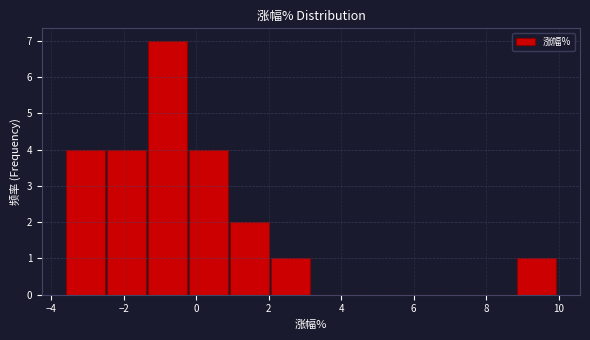

Over which range of the x-axis is the bar tallest?

-1.4 to -0.2